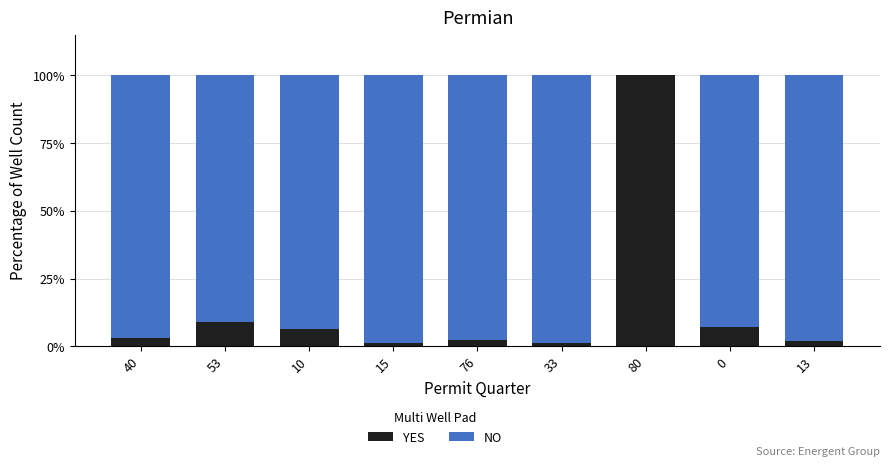

Read the YES value at 40.

2.9